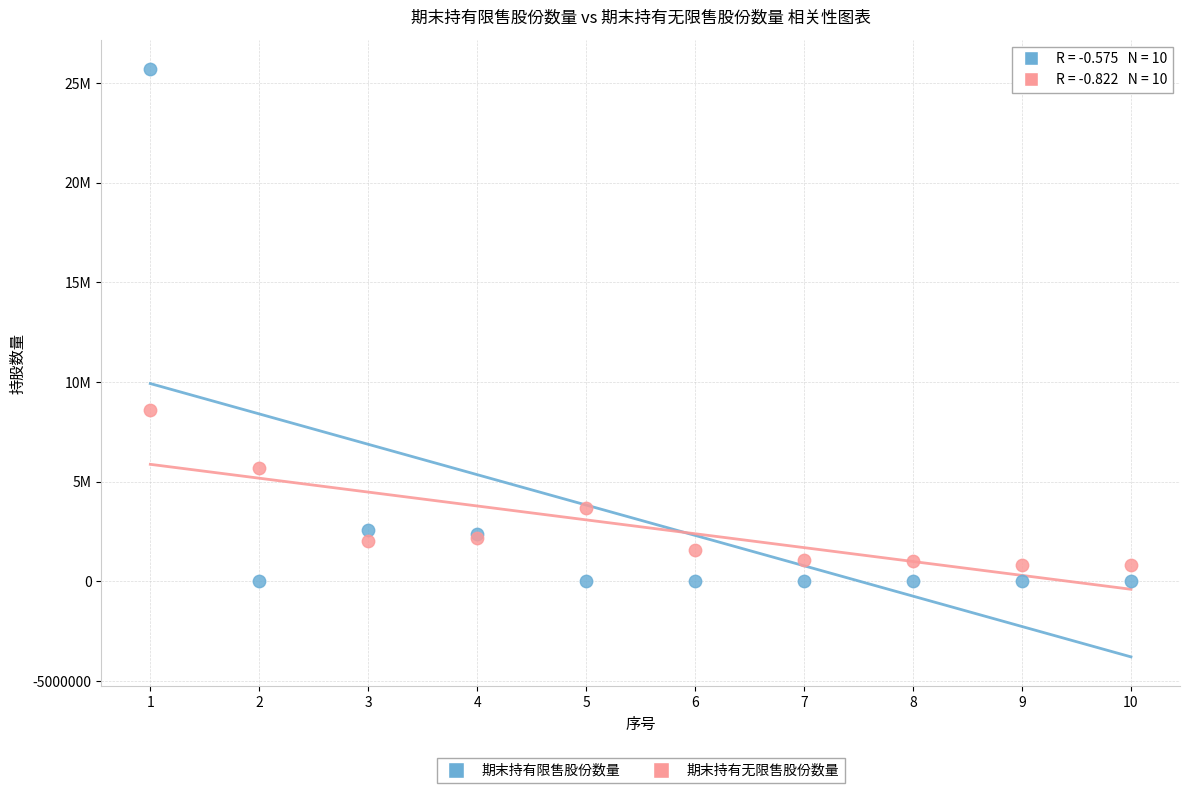

What are all the series names shown in the legend?

期末持有限售股份数量, 期末持有无限售股份数量